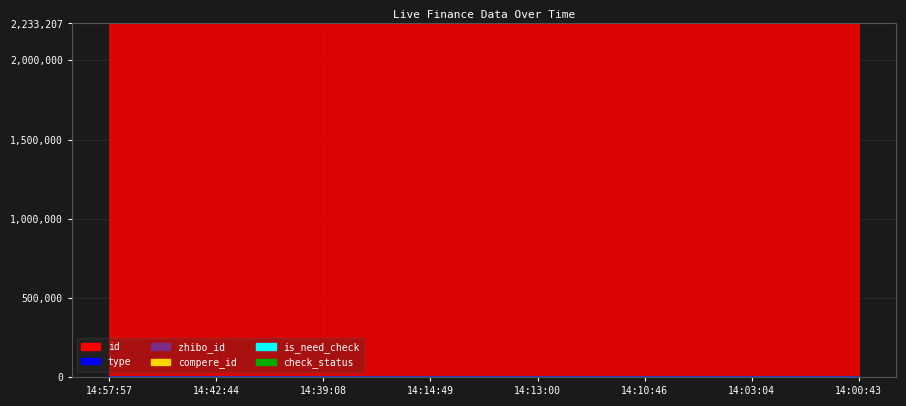

What is the difference between the highest and lowest values at 14:00:43?

2233120